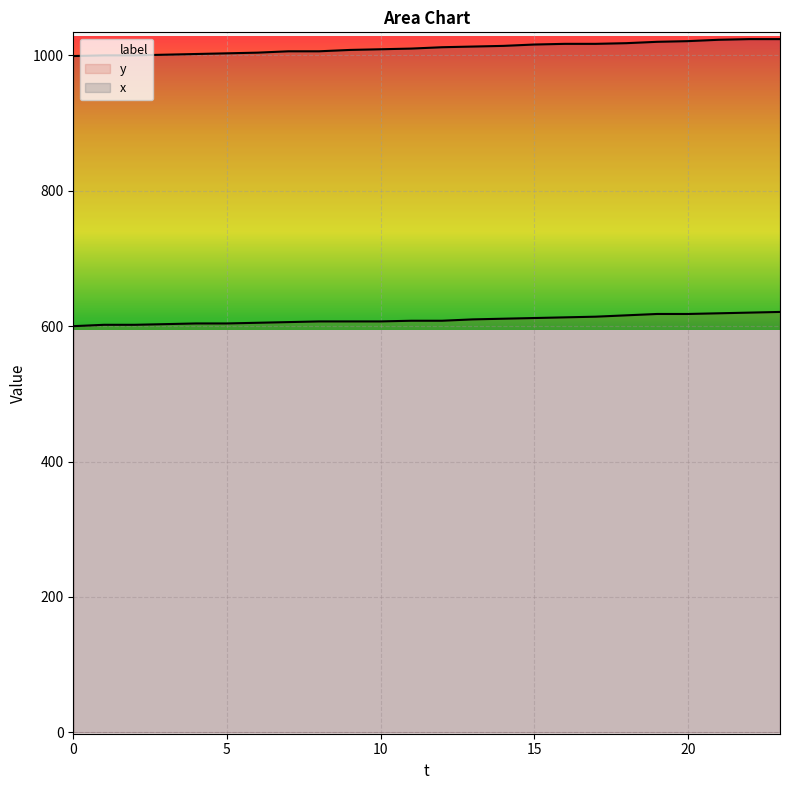

True or false: x and y intersect in this chart.

False